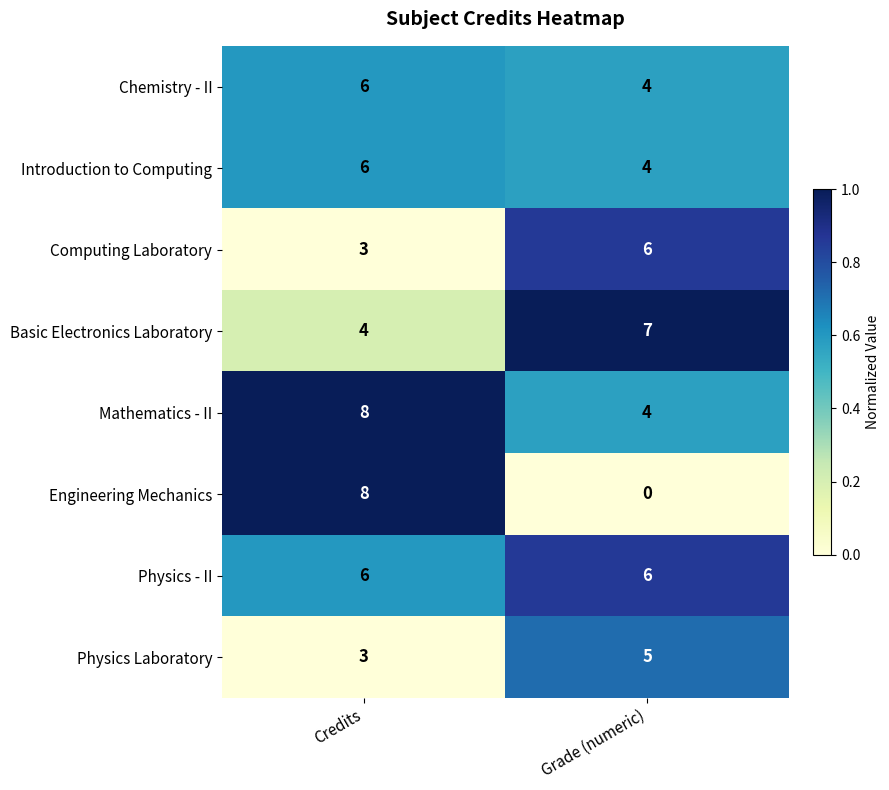

What is the average value of the Basic Electronics Laboratory series?

6